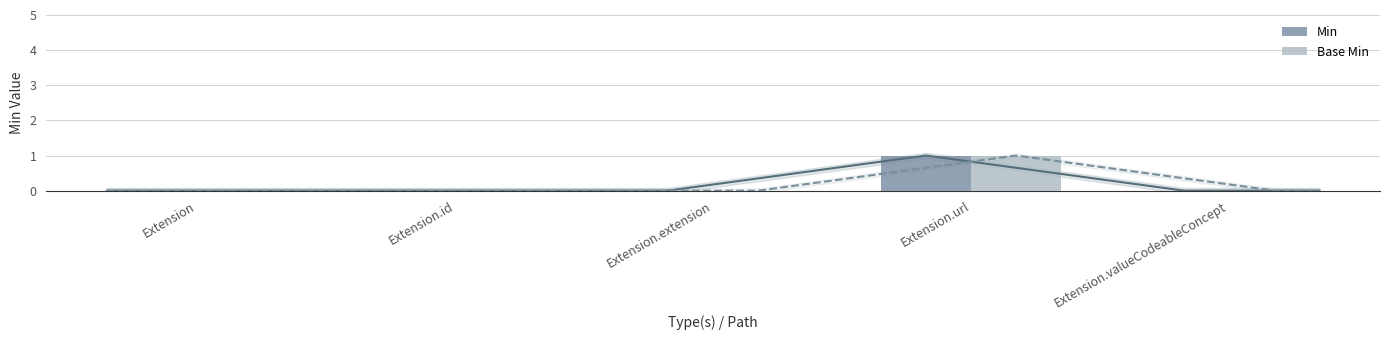

True or false: Base Min has a value of 0 at Extension.extension.

True